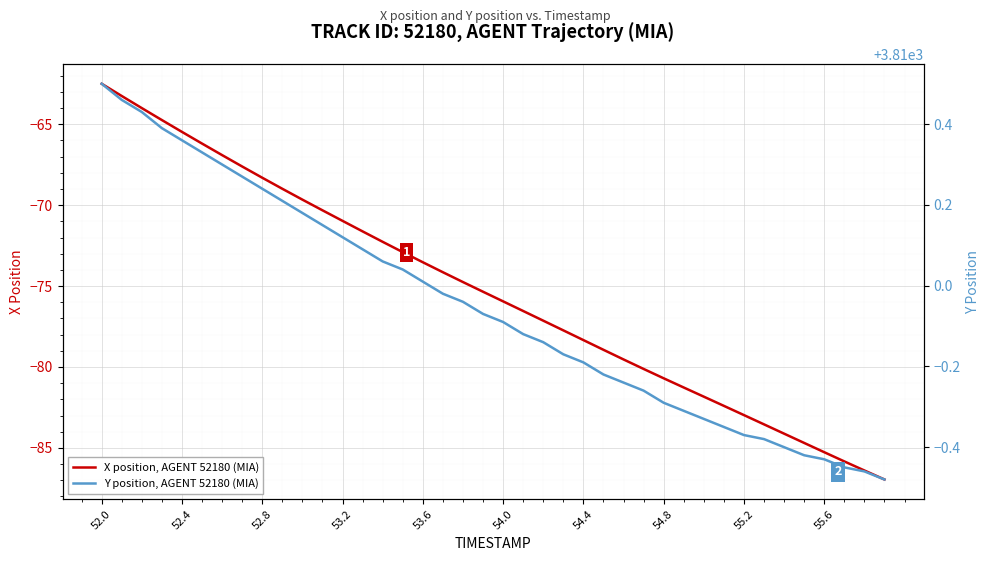

How many lines are shown in the chart?

2